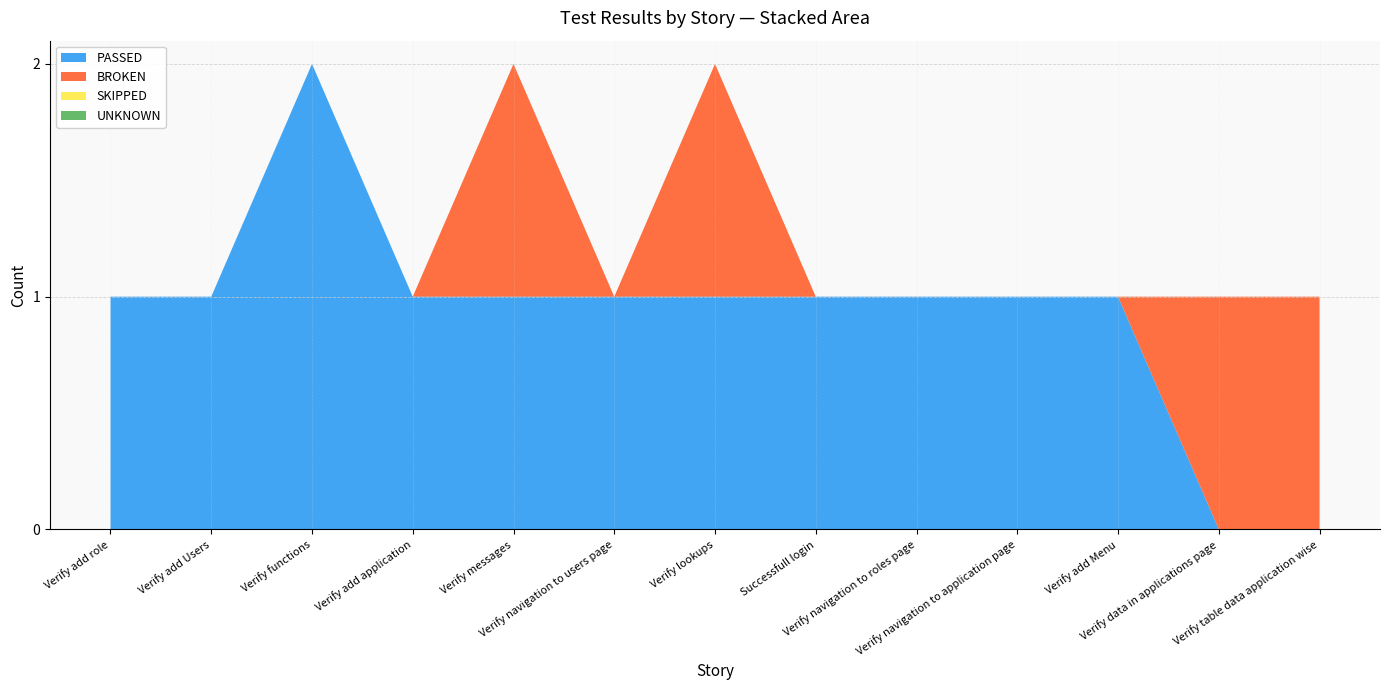

Reading left to right, transcribe all the data shown in this chart.

PASSED: 1	1	2	1	1	1	1	1	1	1	1	0	0
BROKEN: 0	0	0	0	1	0	1	0	0	0	0	1	1
SKIPPED: 0	0	0	0	0	0	0	0	0	0	0	0	0
UNKNOWN: 0	0	0	0	0	0	0	0	0	0	0	0	0